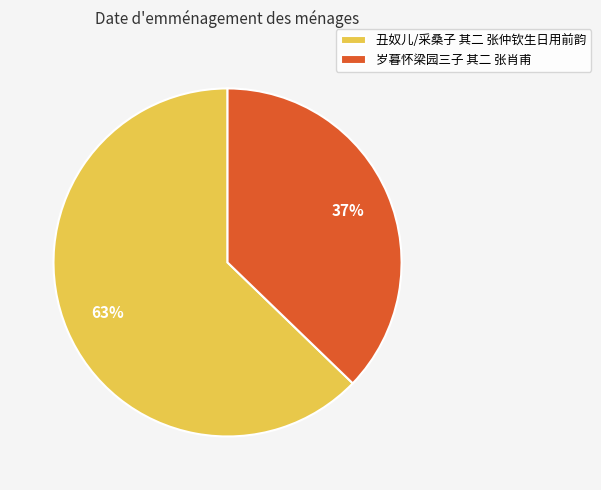

To the nearest percent, what is the difference between the largest and smallest slice percentages?

26%